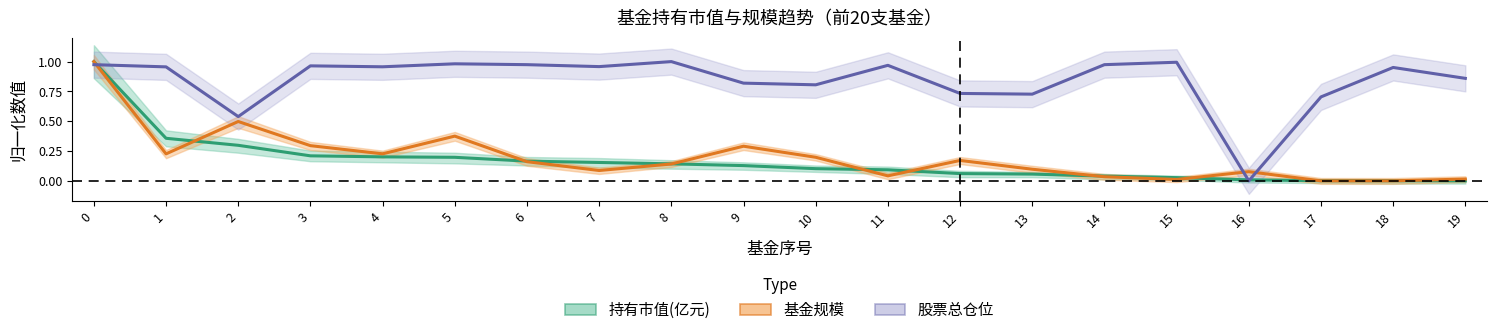

Reading left to right, extract all data points from this chart.

持有市值(亿元): 0=1.0	1=0.4	2=0.3	3=0.2	4=0.2	5=0.2	6=0.2	7=0.2	8=0.1	9=0.1	10=0.1	11=0.1	12=0.1	13=0.1	14=0.0	15=0.0	16=0.0	17=0.0	18=0.0	19=0.0
基金规模: 0=1.0	1=0.2	2=0.5	3=0.3	4=0.2	5=0.4	6=0.2	7=0.1	8=0.1	9=0.3	10=0.2	11=0.0	12=0.2	13=0.1	14=0.0	15=0.0	16=0.1	17=0.0	18=0.0	19=0.0
股票总仓位: 0=1.0	1=1.0	2=0.5	3=1.0	4=1.0	5=1.0	6=1.0	7=1.0	8=1.0	9=0.8	10=0.8	11=1.0	12=0.7	13=0.7	14=1.0	15=1.0	16=0.0	17=0.7	18=1.0	19=0.9